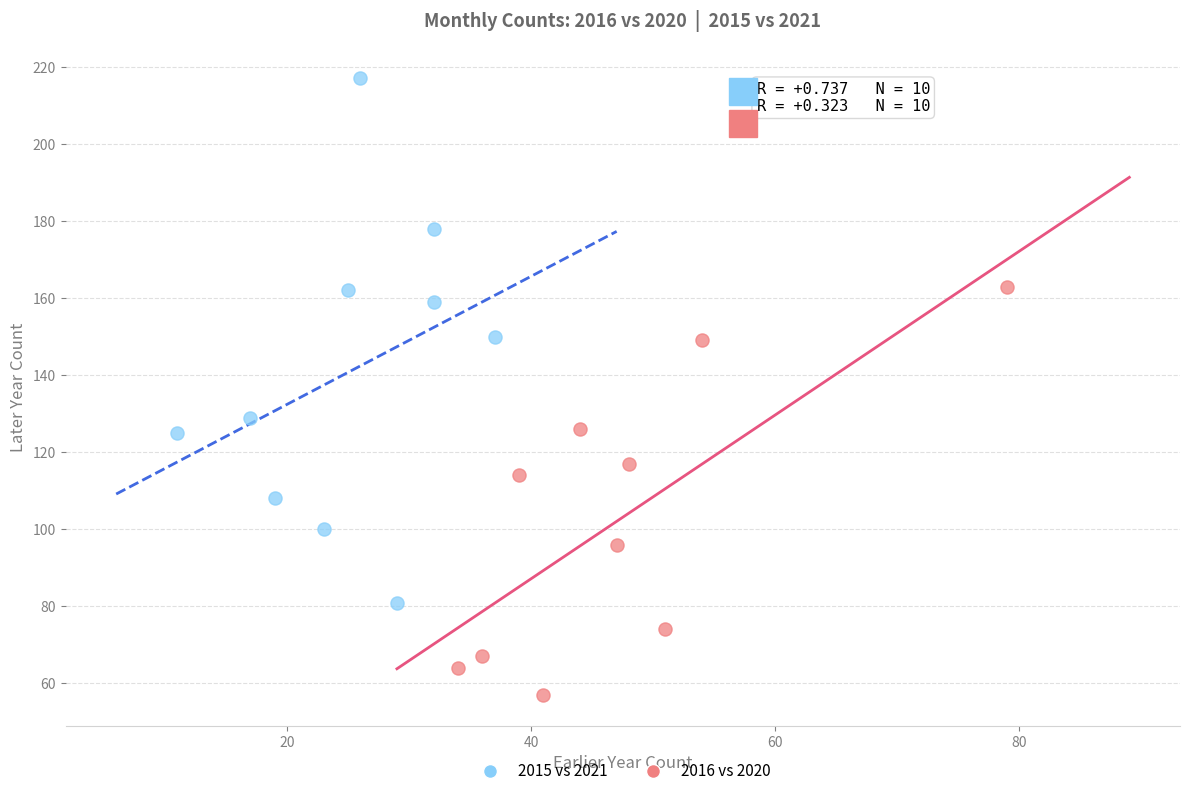

Which series reaches the minimum Y coordinate?

2016 vs 2020